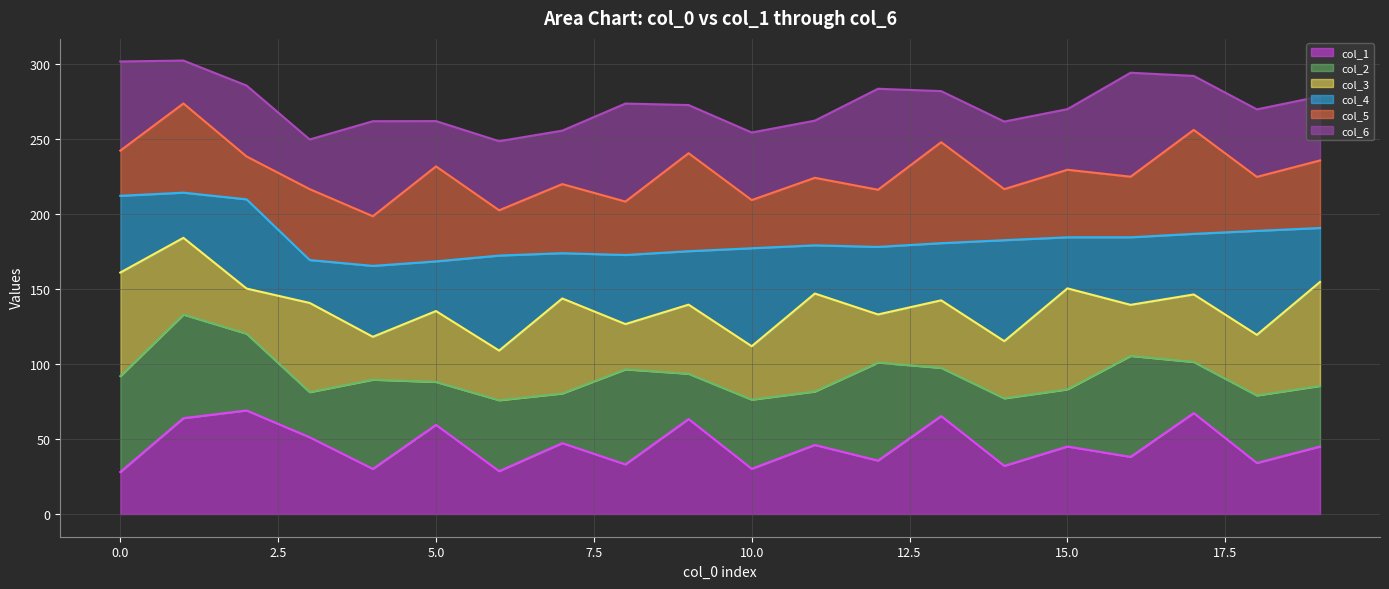

Is the value of col_6 line at 12 greater than the value of col_2 line at 11?

Yes